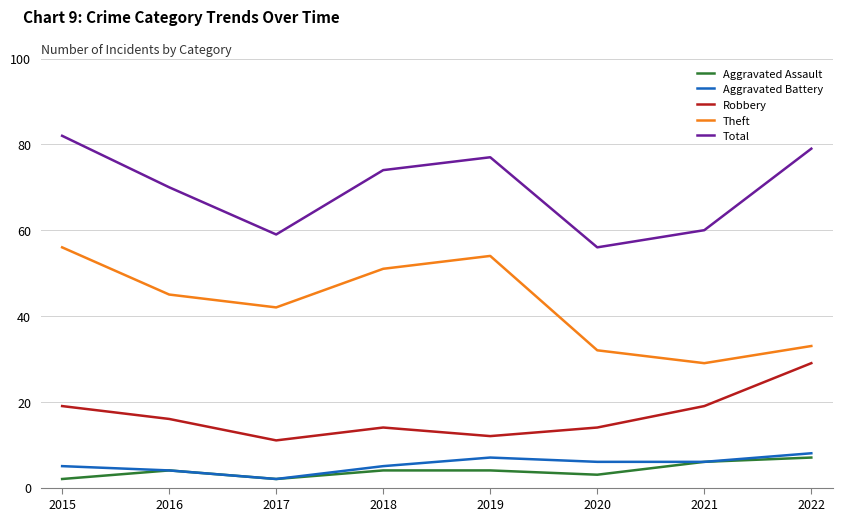

How many Aggravated Battery values are between 5 and 7?

5